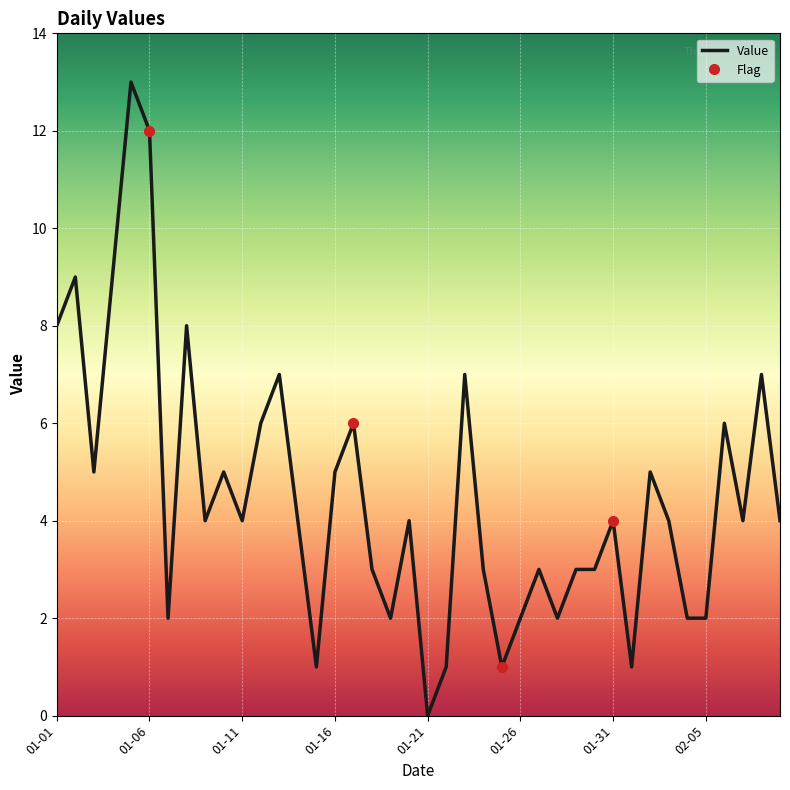

How many values are below 4?

16